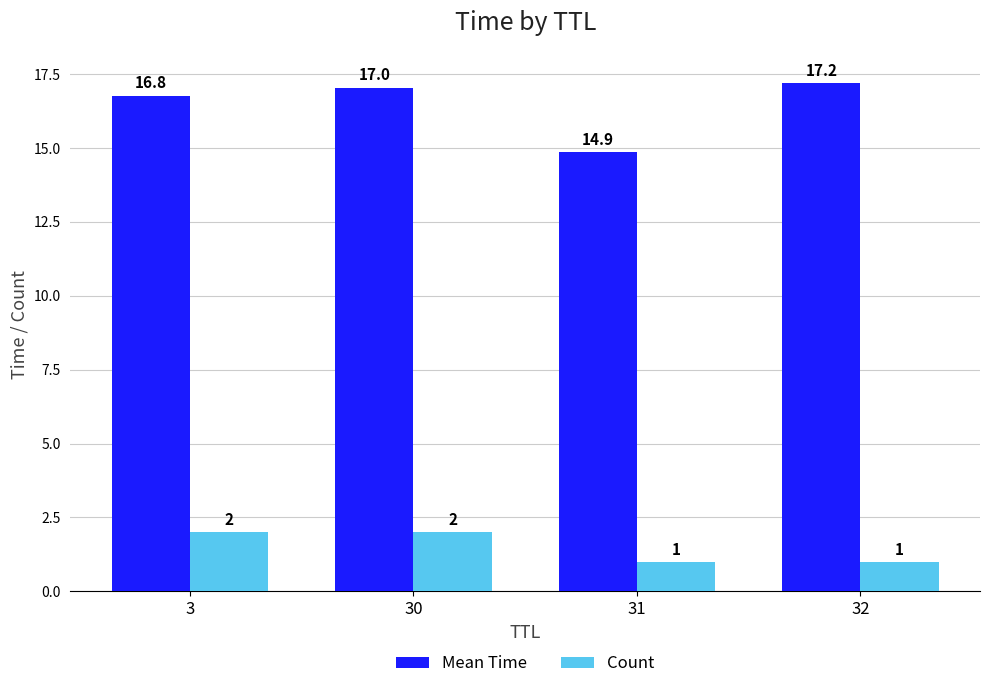

What value does the Count series have at 31?

1.0